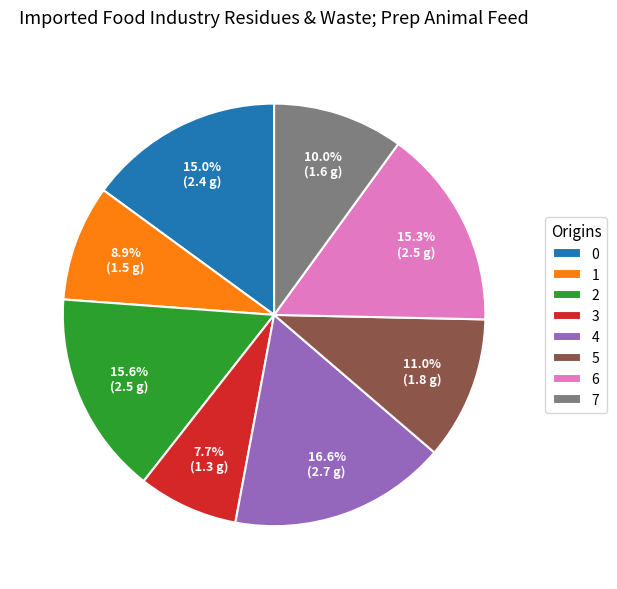

The 0 slice represents 27% of the pie. True or false?

False